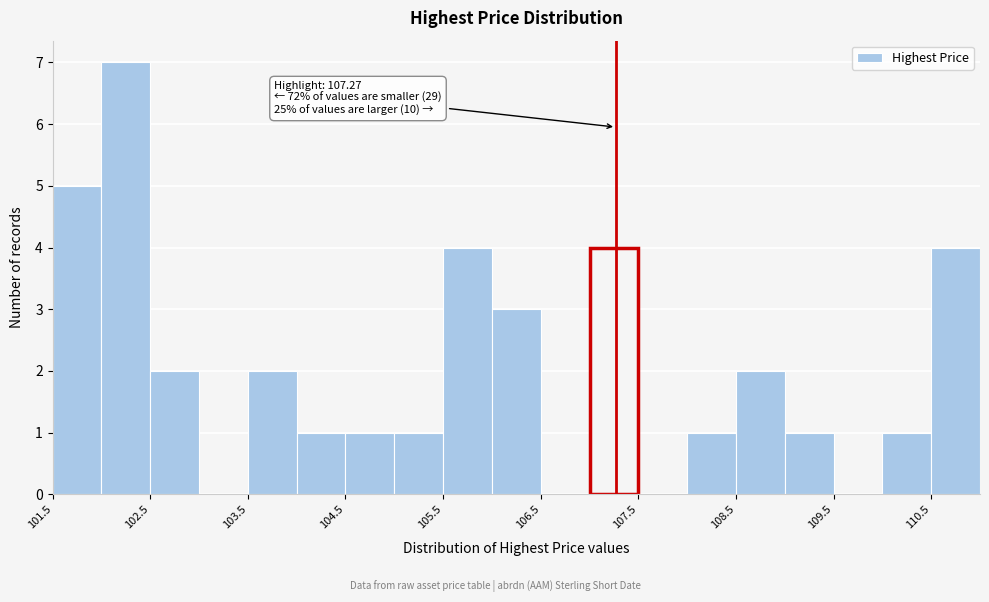

Over which range of the x-axis is the bar tallest?

102.0 to 102.5